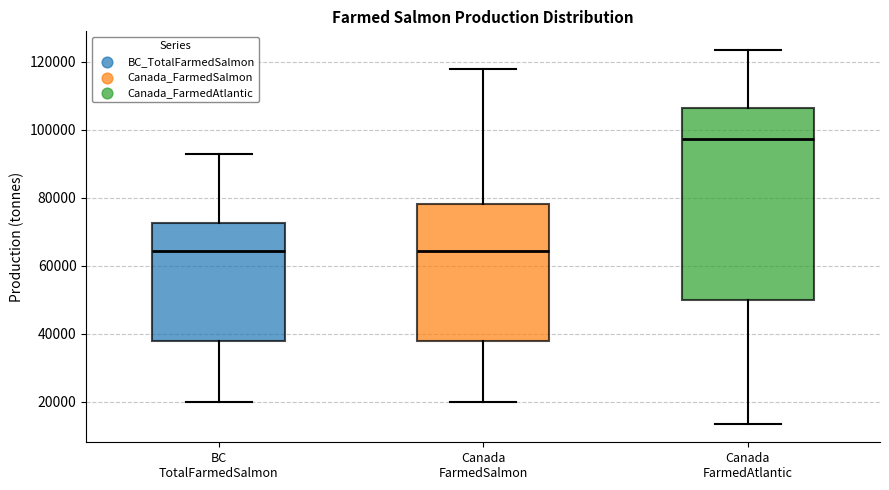

Which box's median line is the highest?

Canada FarmedAtlantic